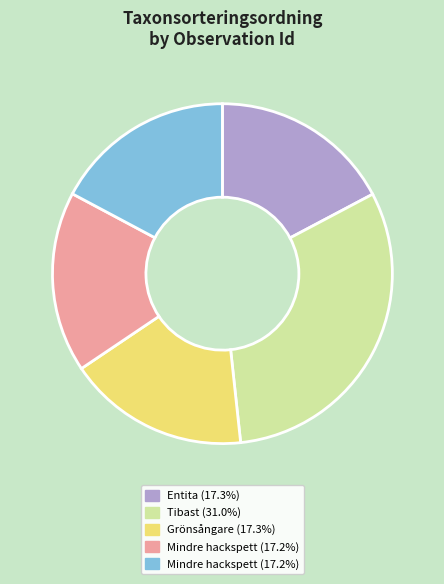

Is there a majority slice in this chart?

No